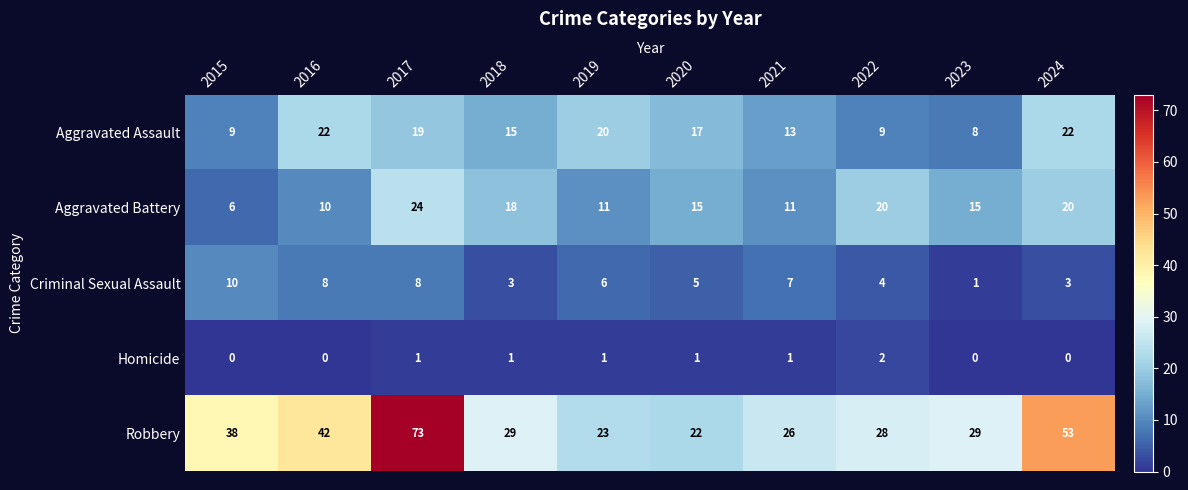

What is the greatest value displayed?

73